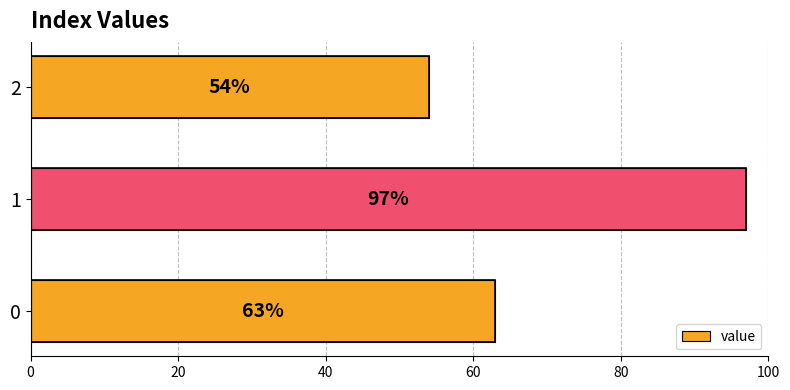

How many bars are there in total?

3